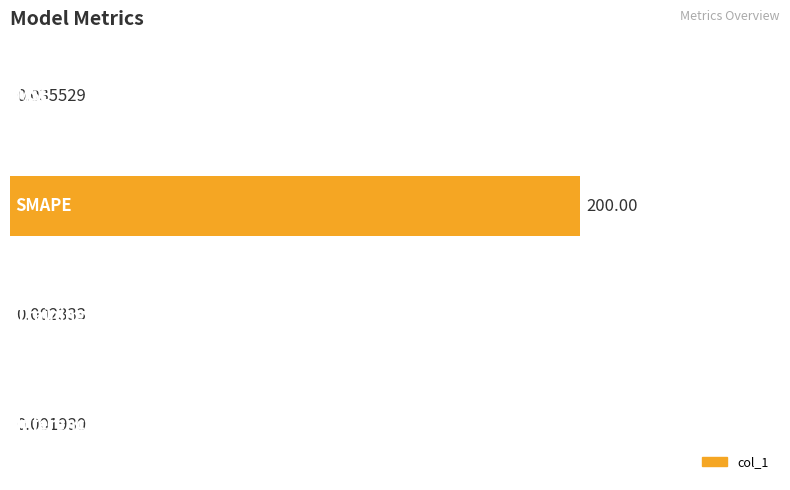

Are the bars horizontal?

Yes